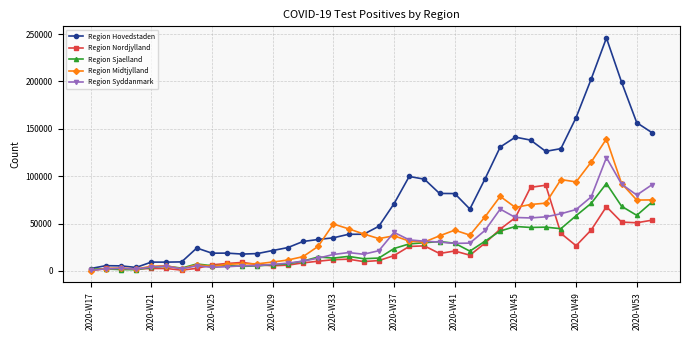

Which series has the widest spread of values?

Region Hovedstaden